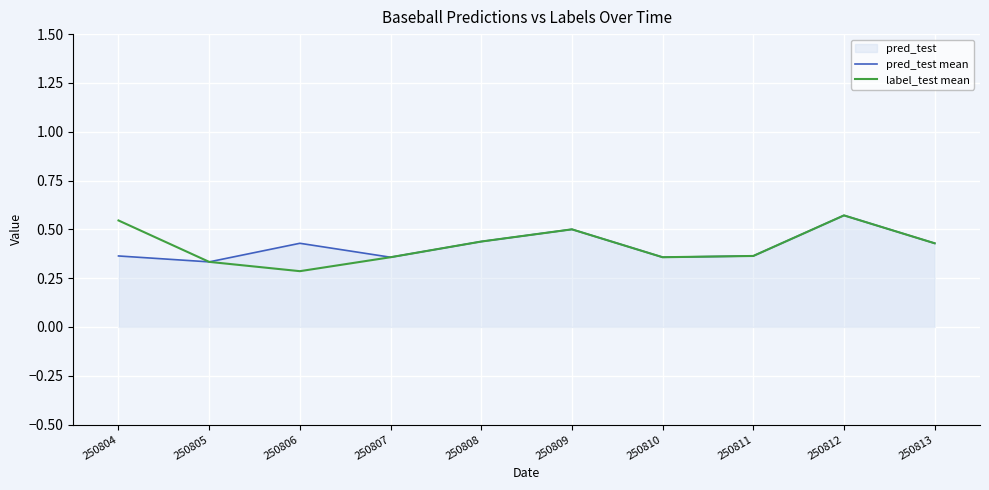

How many interior local peaks does the label_test mean series have?

2